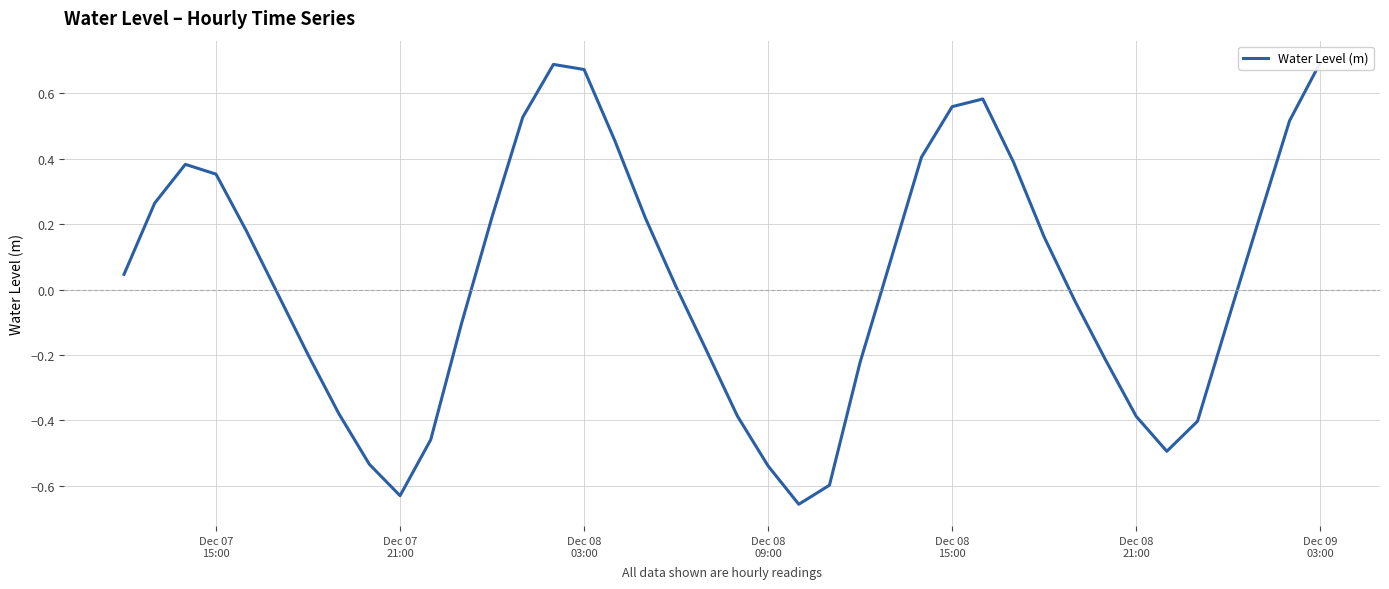

What position from the left is Dec 09
03:00?

7